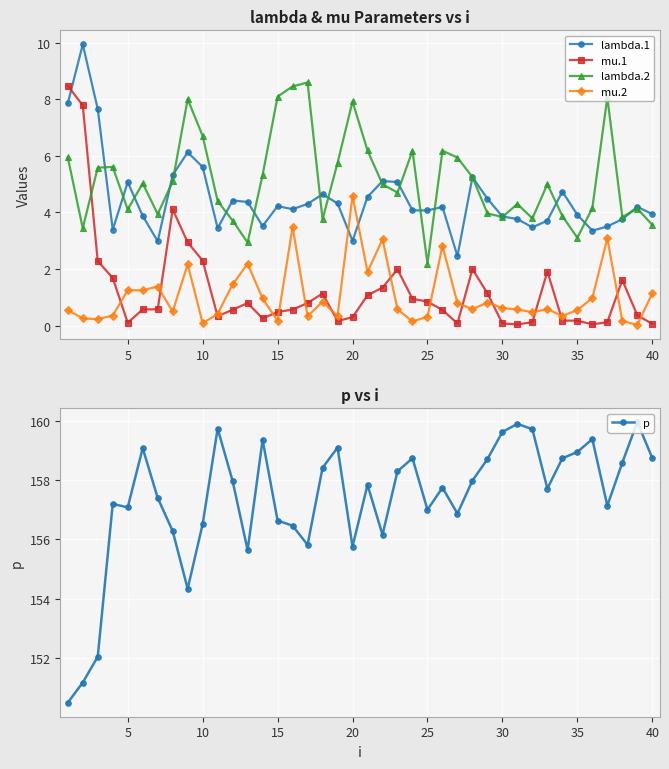

What is the difference between the maximum and second lowest values in the p series?

8.8